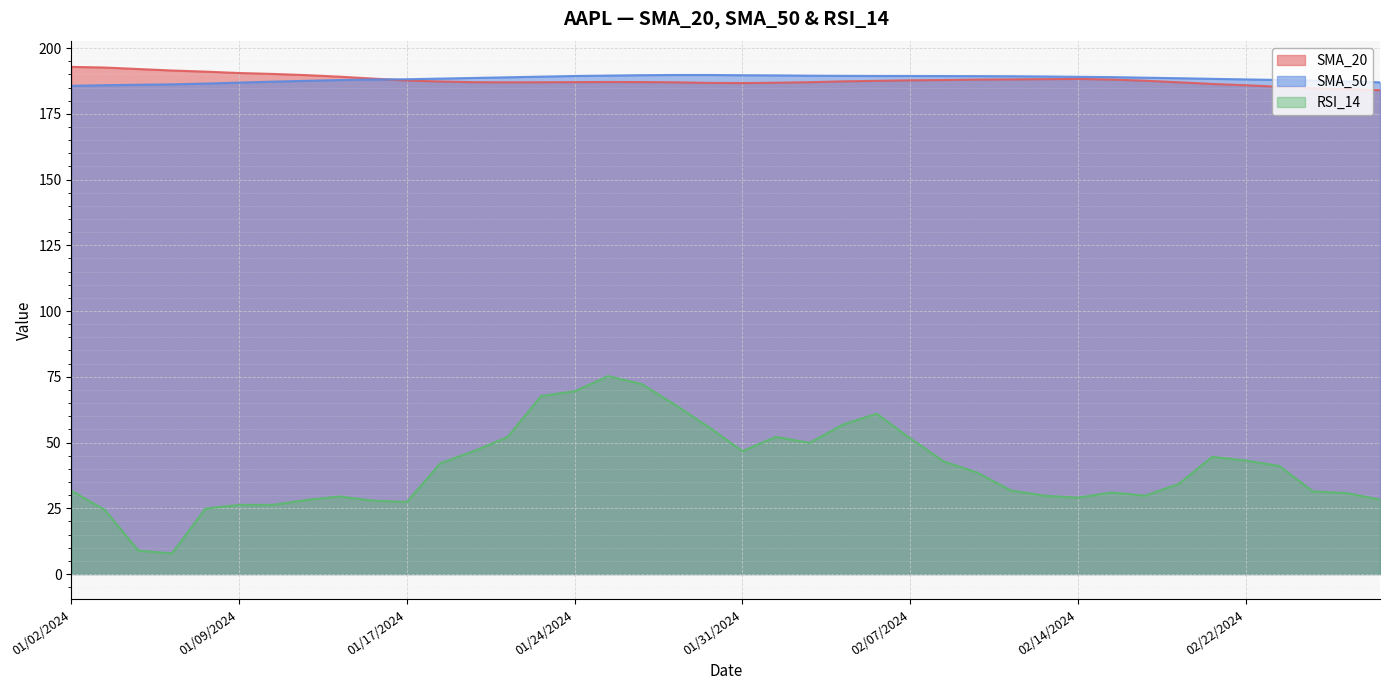

Which label corresponds to the smallest value in the chart?

01/05/2024